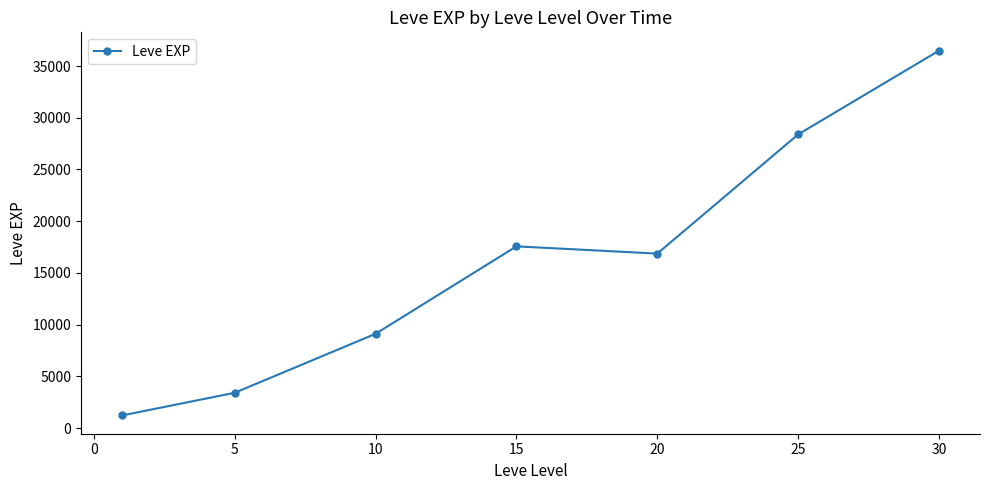

What is the smallest value displayed?

1213.3